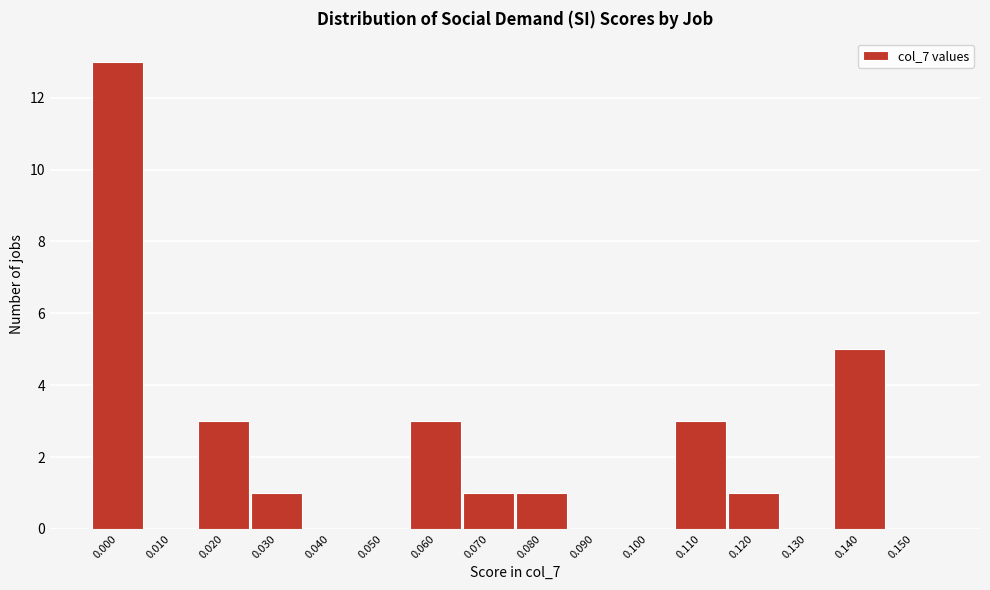

Reading left to right, transcribe all the data shown in this chart.

0.000=13	0.010=0	0.020=3	0.030=1	0.040=0	0.050=0	0.060=3	0.070=1	0.080=1	0.090=0	0.100=0	0.110=3	0.120=1	0.130=0	0.140=5	0.150=0